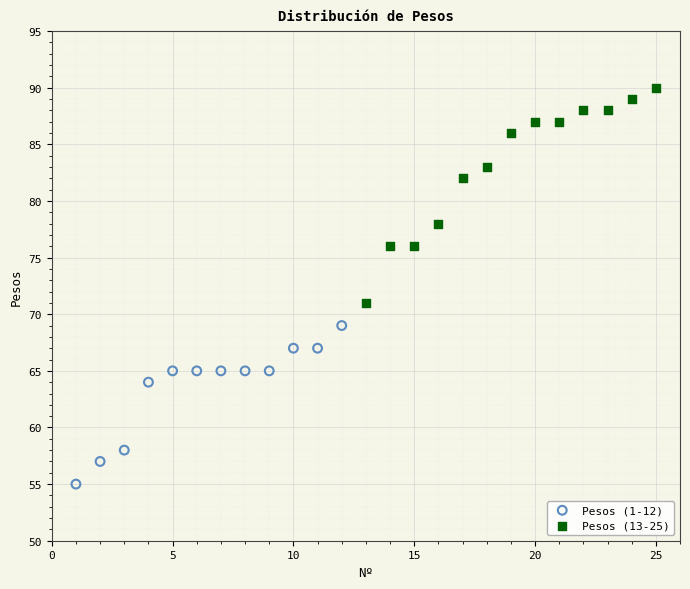

Which series has the largest Y range (max minus min)?

Pesos (13-25)